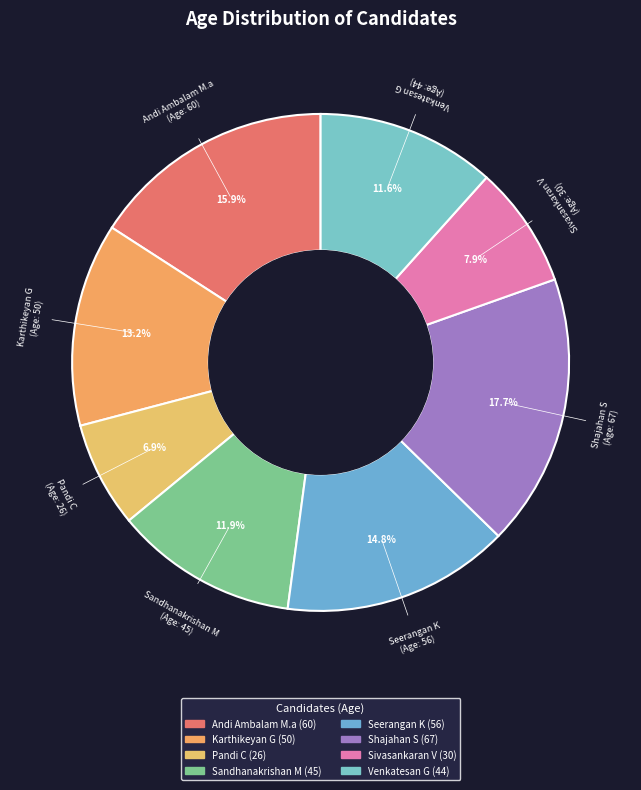

Is it true that Seerangan K is 15% of the pie?

True